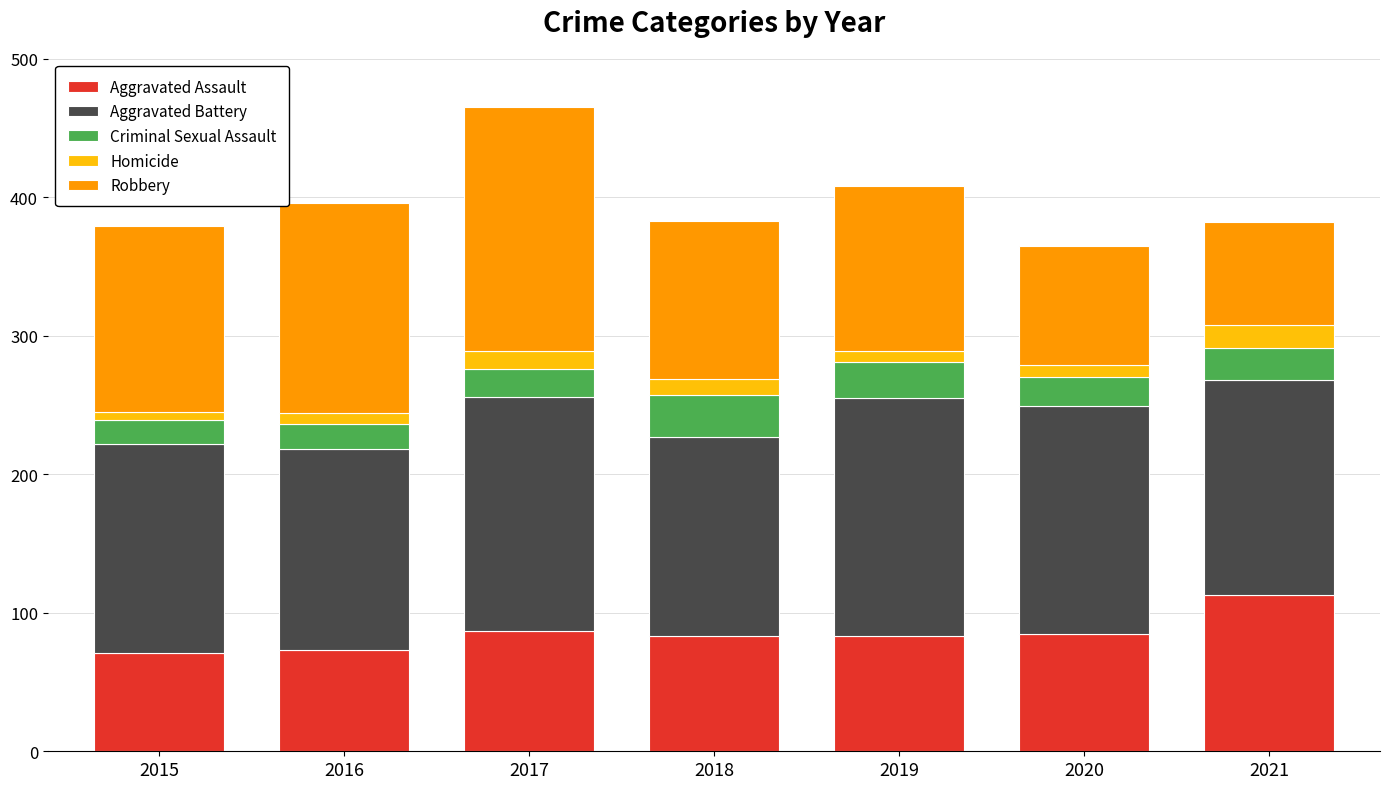

What is the lowest value of the Aggravated Assault series?

71